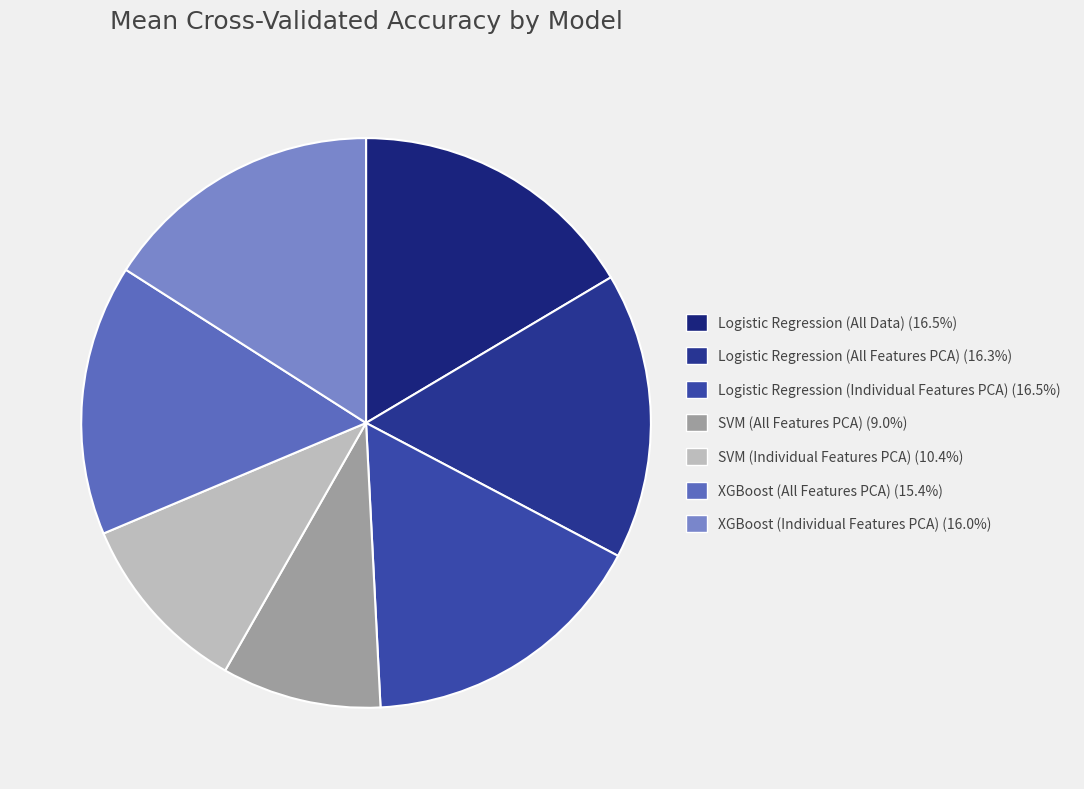

How many slices are in this pie chart?

7